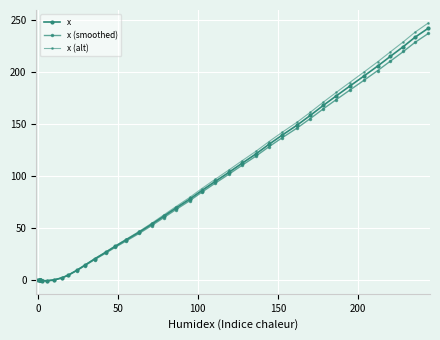

After their last crossing, which series has the higher values: x or x (alt)?

x (alt)